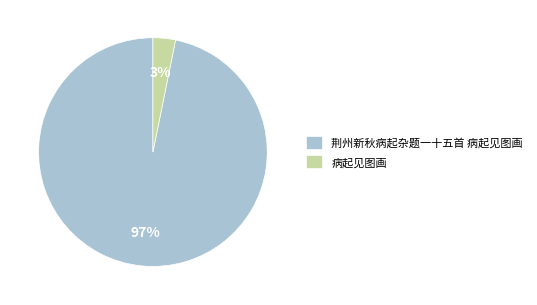

Is the sum of 荆州新秋病起杂题一十五首 病起见图画 and 病起见图画 greater than half?

Yes